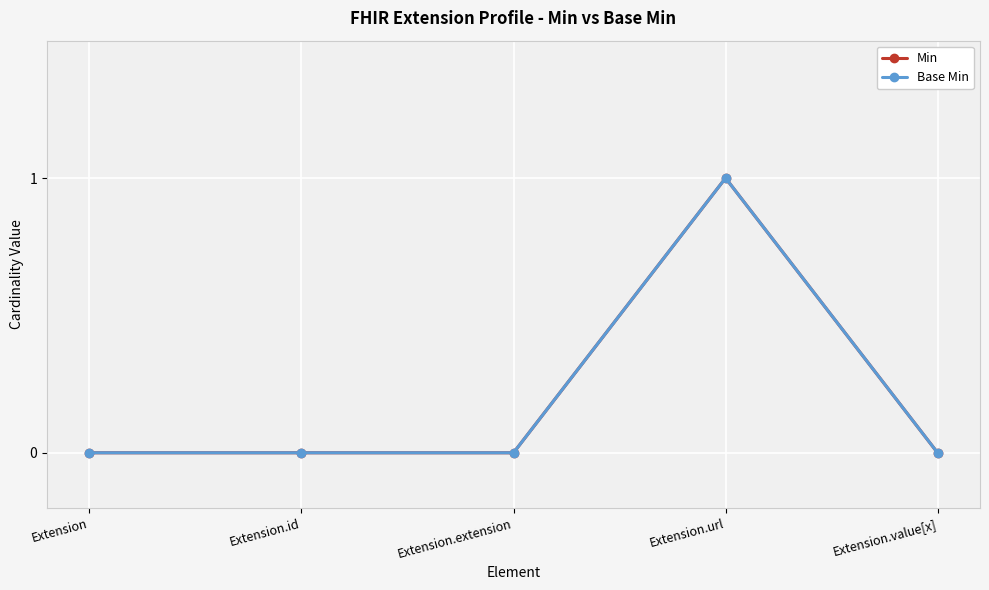

What is the label of the 4th point from the left?

Extension.url